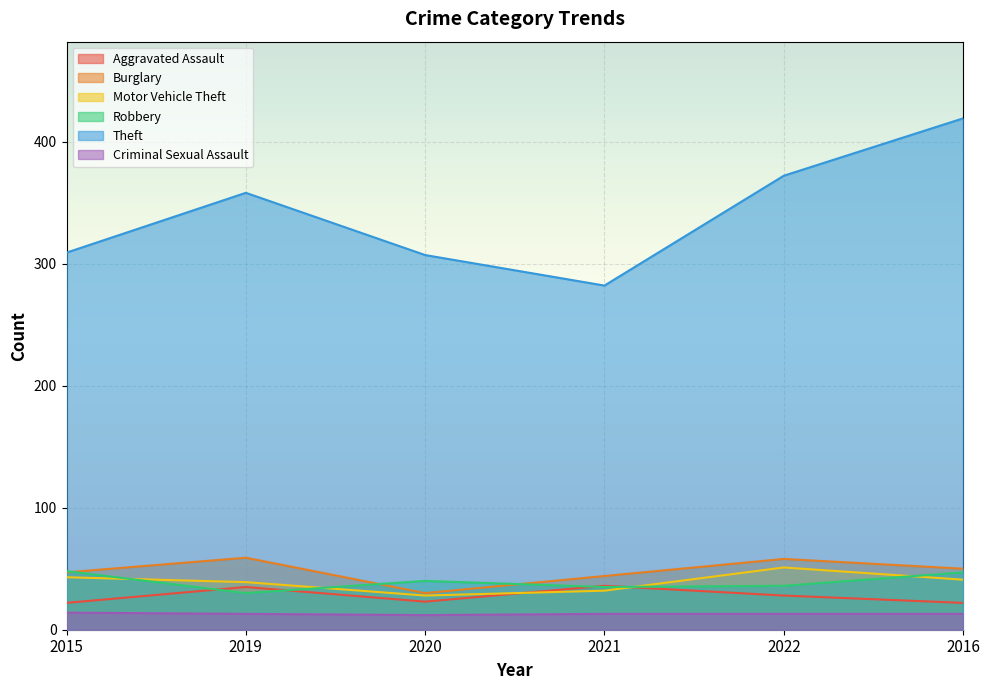

Reading right to left, list all the values displayed in this chart.

Aggravated Assault: 2016=22	2022=28	2021=36	2020=23	2019=35	2015=22
Burglary: 2016=50	2022=58	2021=44	2020=30	2019=59	2015=47
Motor Vehicle Theft: 2016=41	2022=51	2021=32	2020=28	2019=39	2015=43
Robbery: 2016=47	2022=36	2021=35	2020=40	2019=30	2015=48
Theft: 2016=419	2022=372	2021=282	2020=307	2019=358	2015=309
Criminal Sexual Assault: 2016=13	2022=13	2021=13	2020=12	2019=13	2015=14